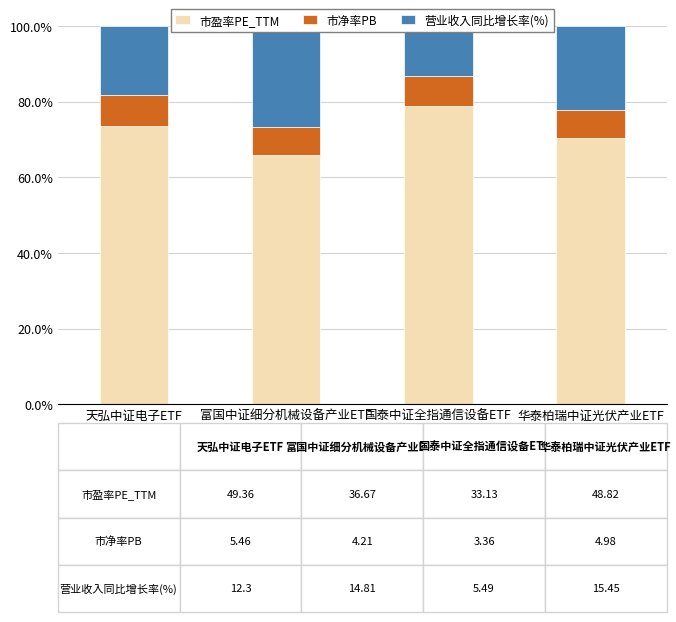

The value of 市盈率PE_TTM at 国泰中证全指通信设备ETF is 78.9. True or false?

True